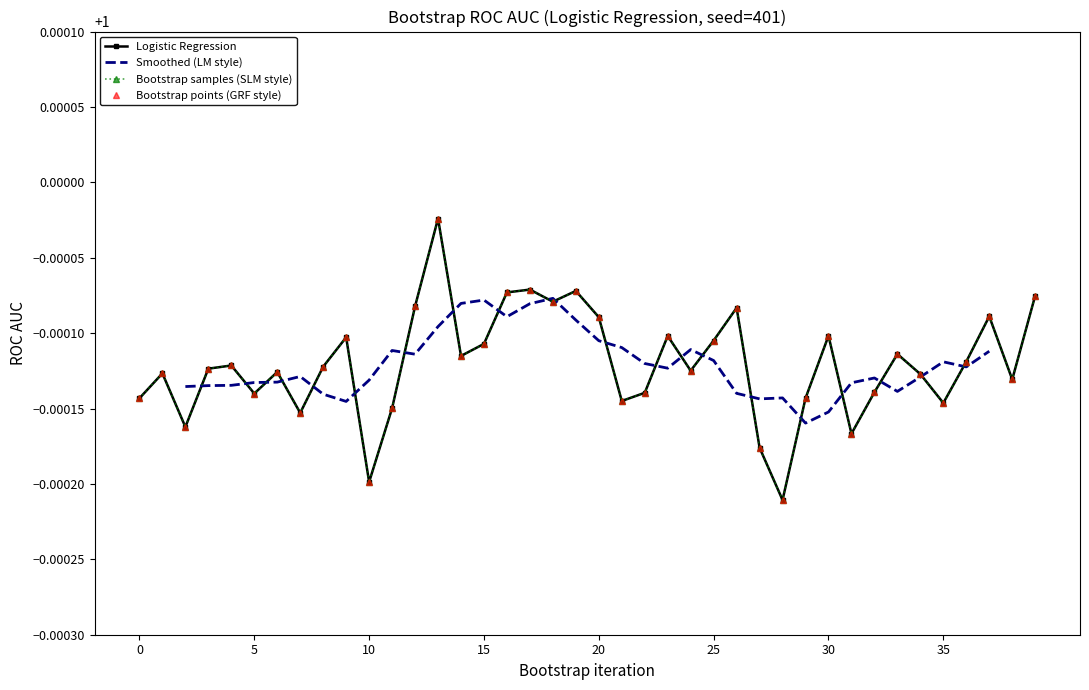

What is the value of the 34th point from the left?

1.0